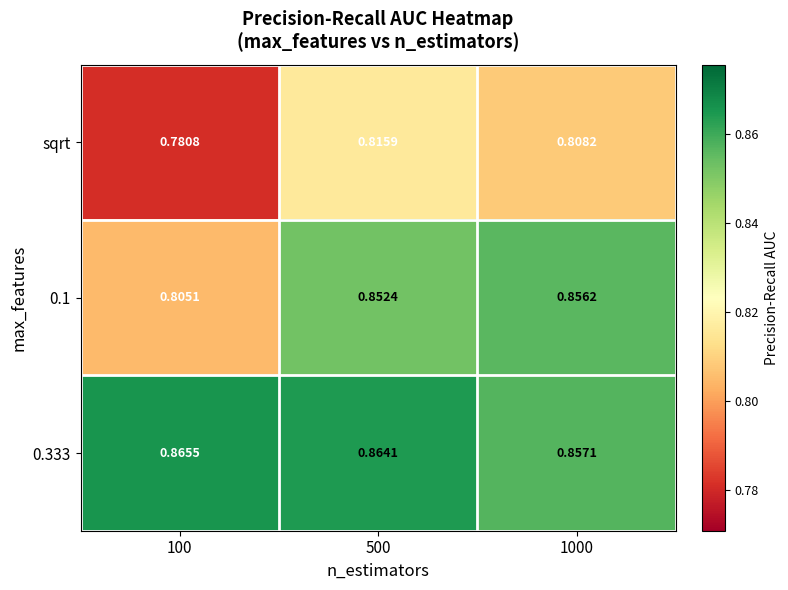

Is the value of sqrt at 1000 greater than the value of 0.333 at 500?

No